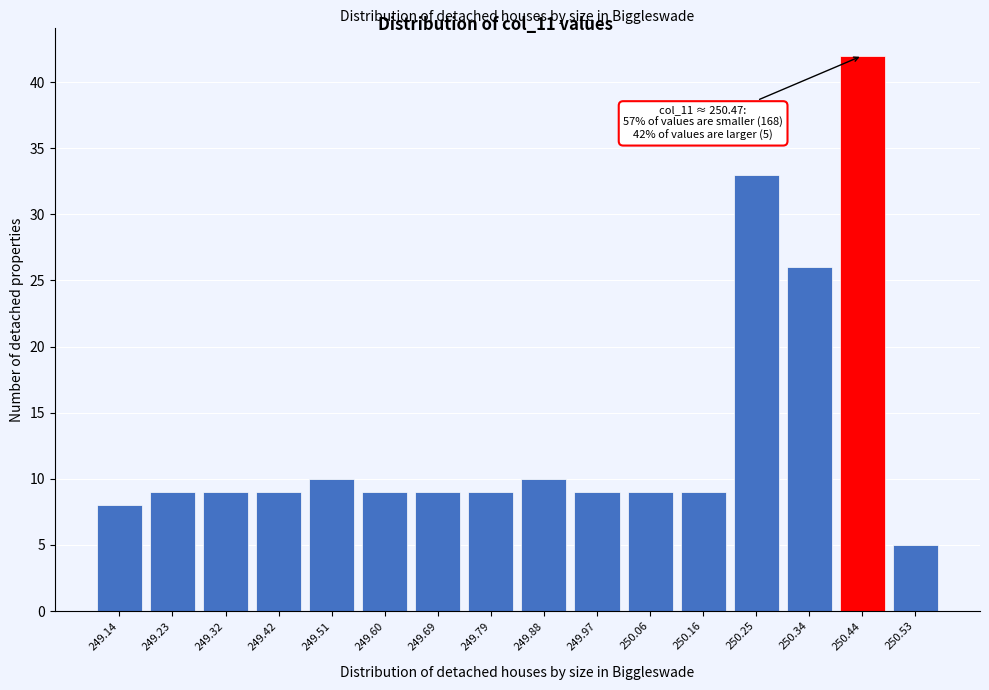

Reading left to right, transcribe all the data shown in this chart.

8	9	9	9	10	9	9	9	10	9	9	9	33	26	42	5